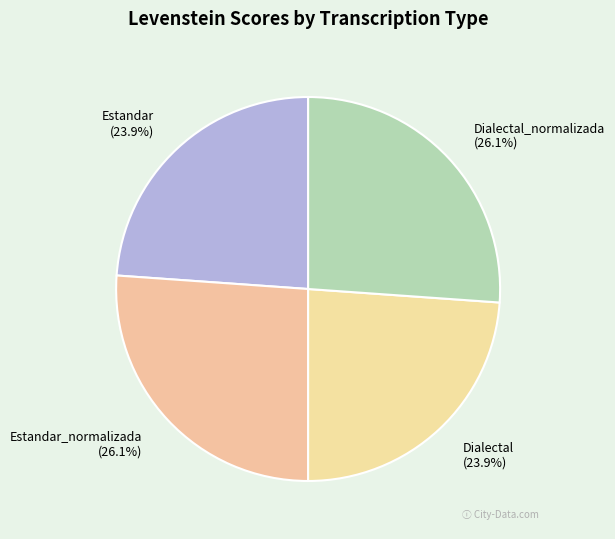

Between Estandar_normalizada (26.1%) and Estandar (23.9%), which is larger?

Estandar_normalizada (26.1%)